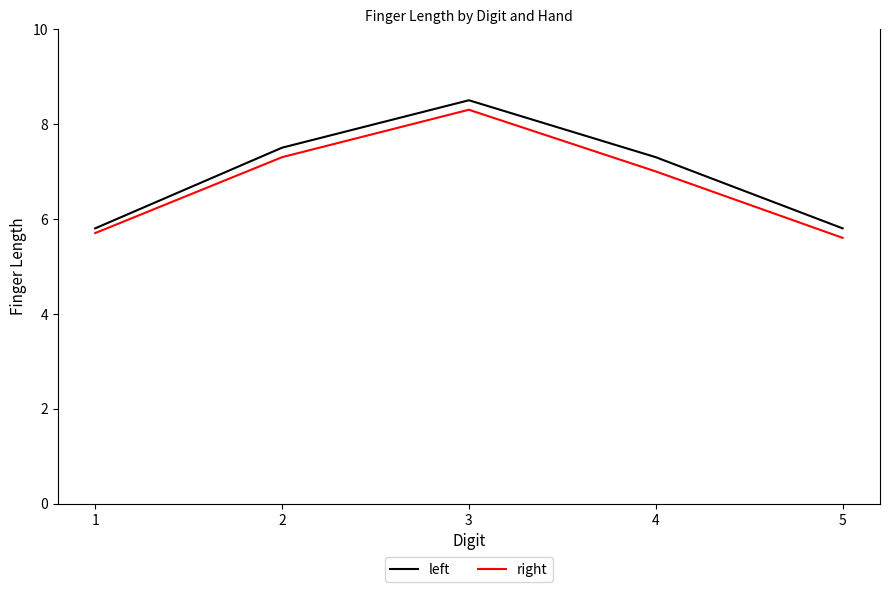

Count the left values in the range 5 to 7.

2